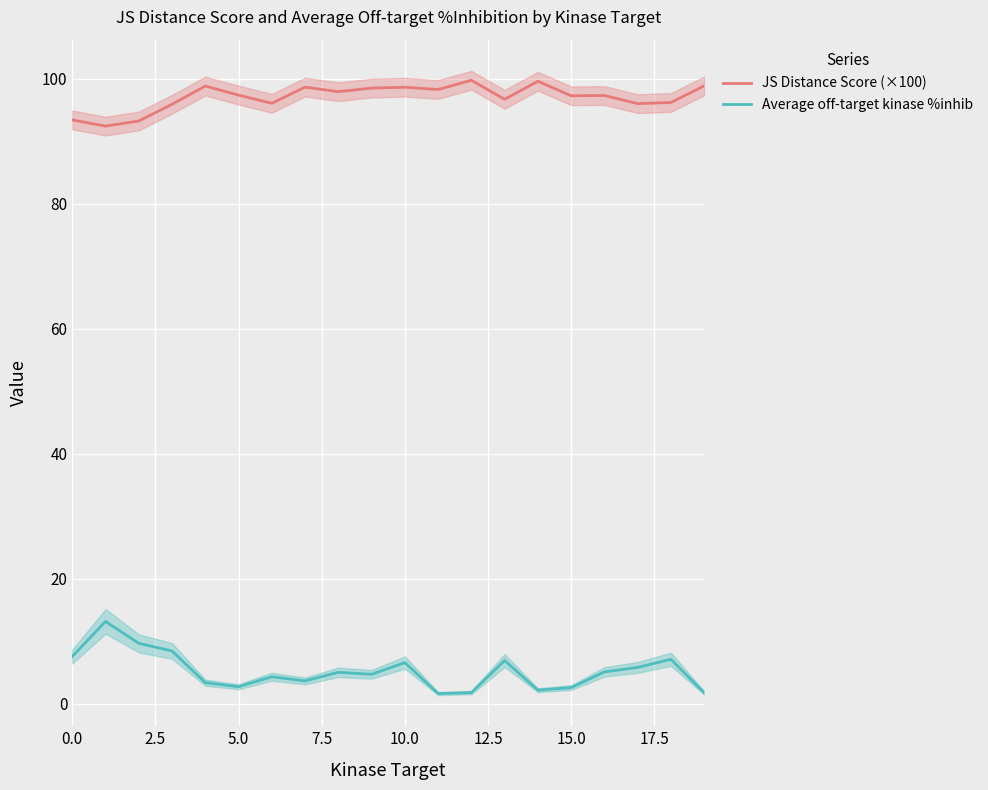

True or false: Average off-target kinase %inhib and JS Distance Score (×100) intersect in this chart.

False